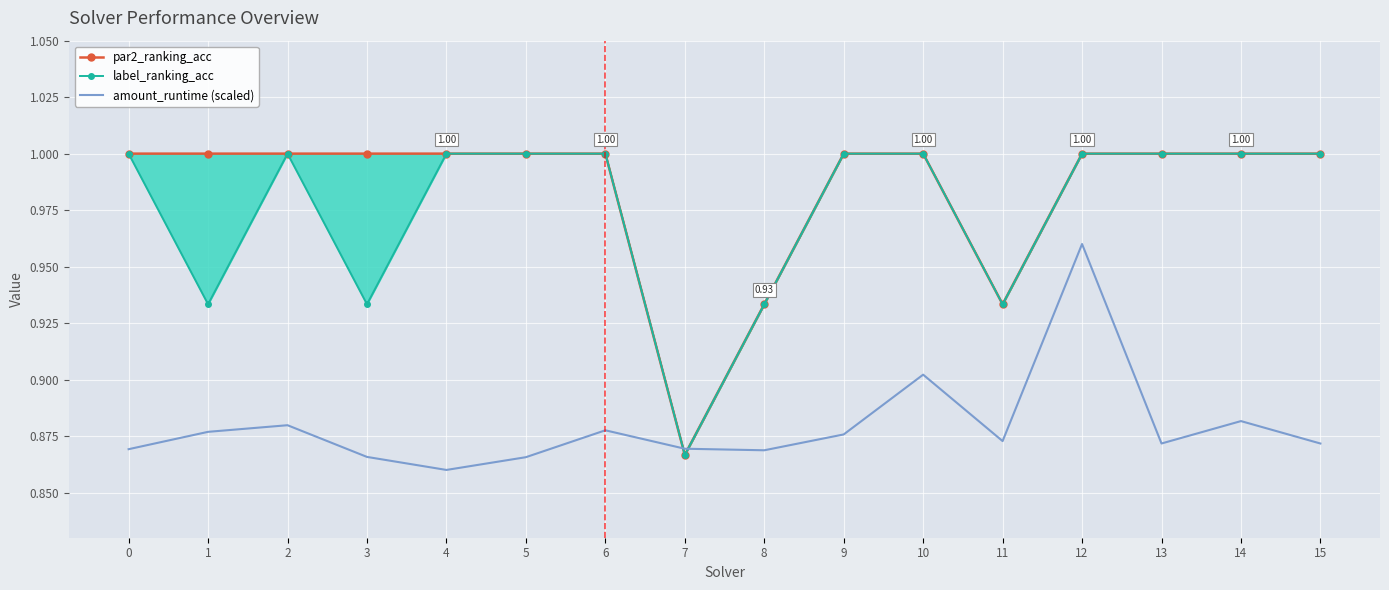

Is it true that label_ranking_acc equals 1.0 at 15?

True